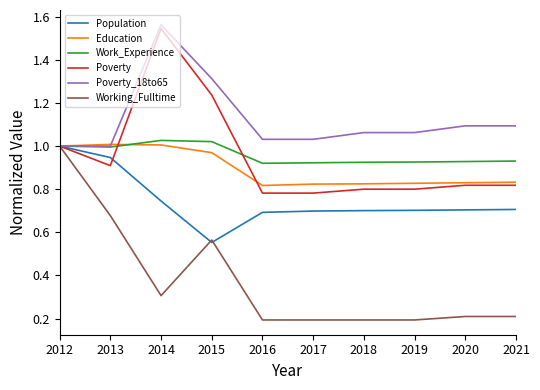

Which series has the largest total across all categories?

Poverty_18to65